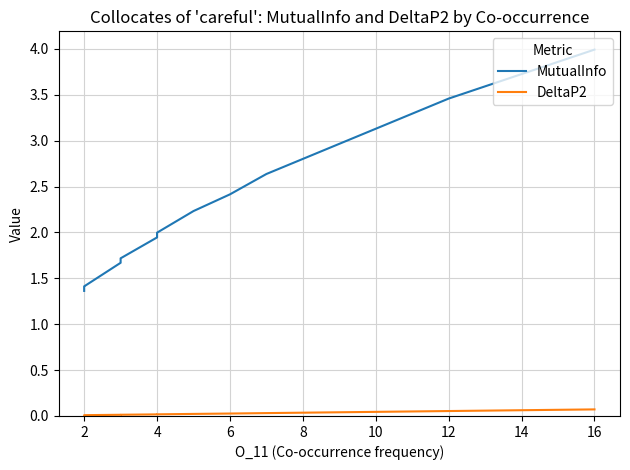

Does the chart display data point markers on the line(s)?

No